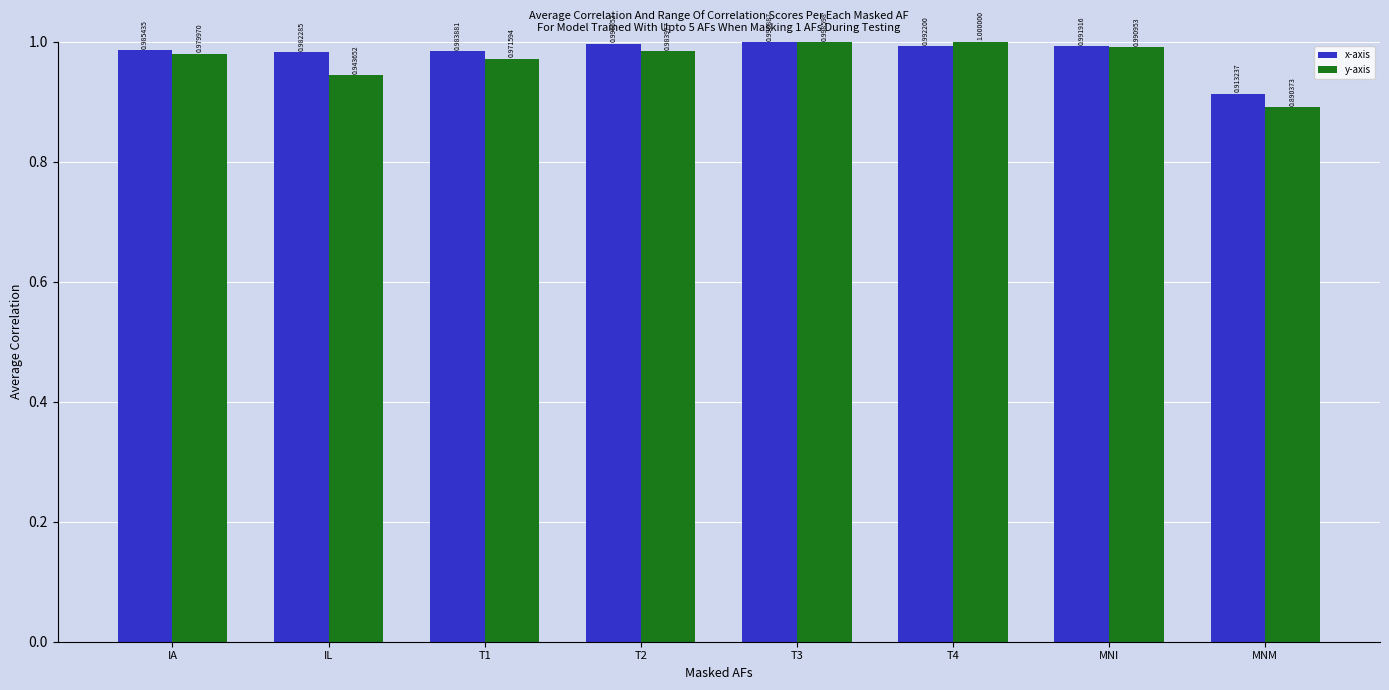

Which series has the largest range (max minus min)?

y-axis